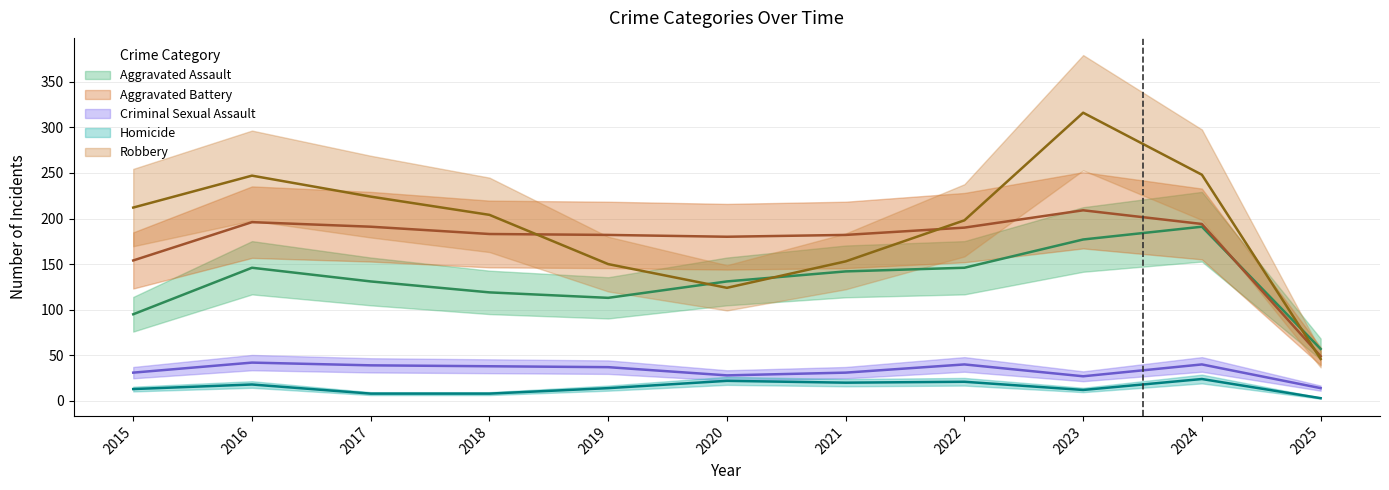

How many lines are shown in the chart?

5